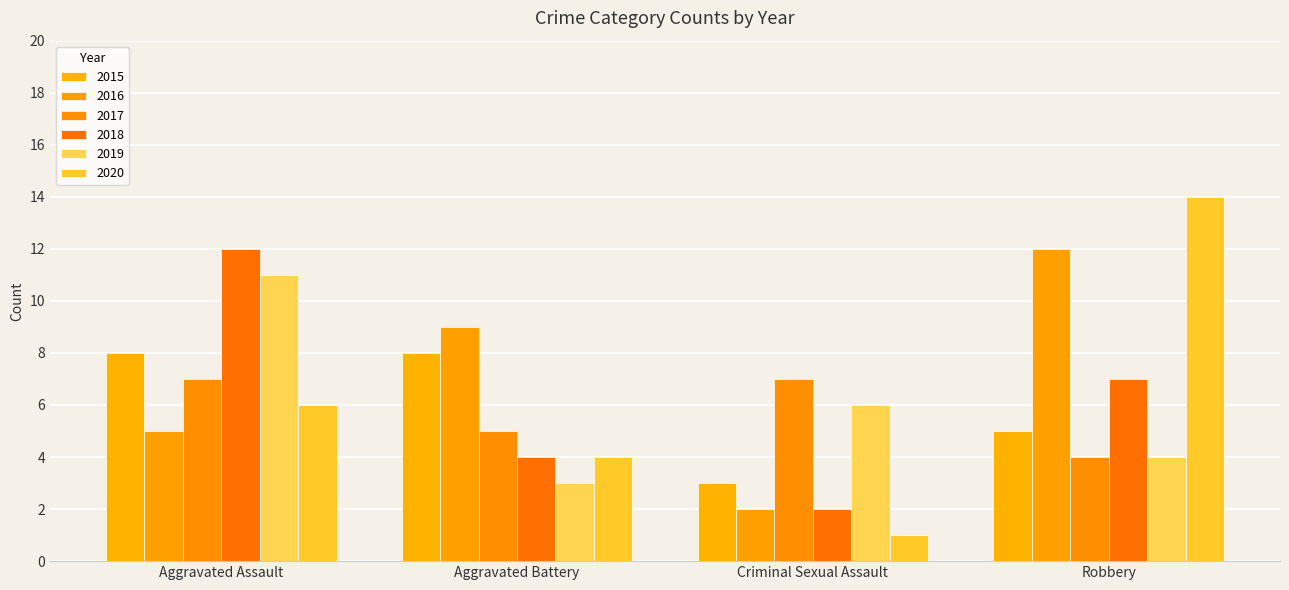

Which category has the highest value in the 2020 series?

Robbery